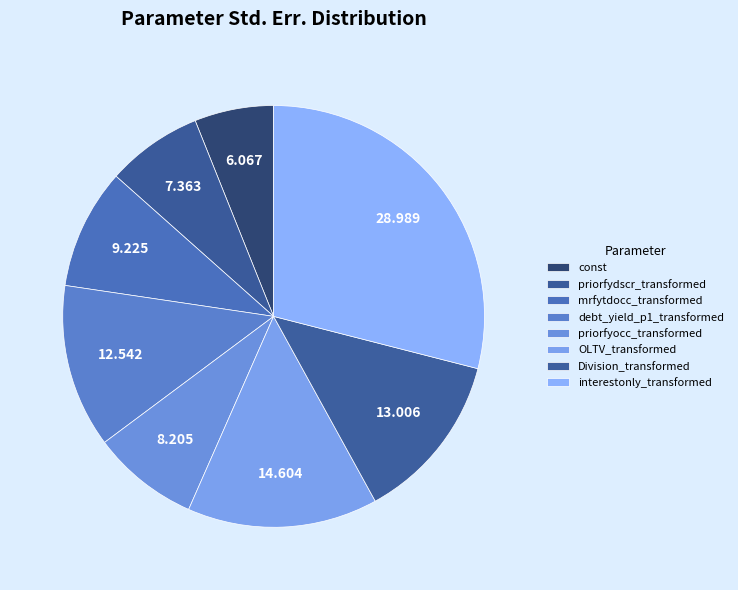

Count the number of slices in the pie.

8